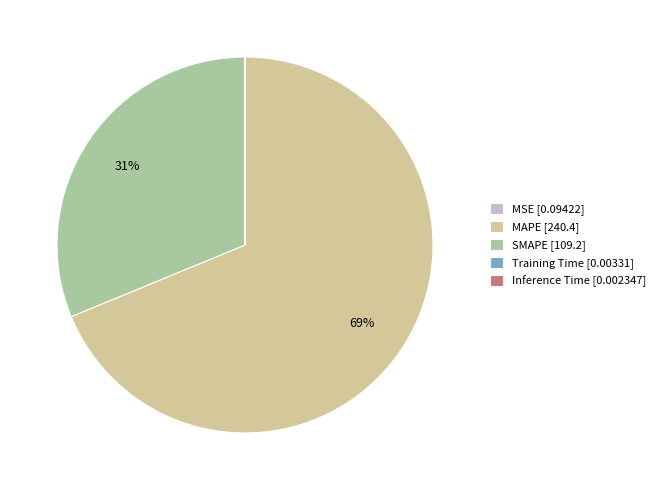

To the nearest percent, what percentage of the pie is SMAPE [109.2]?

31%